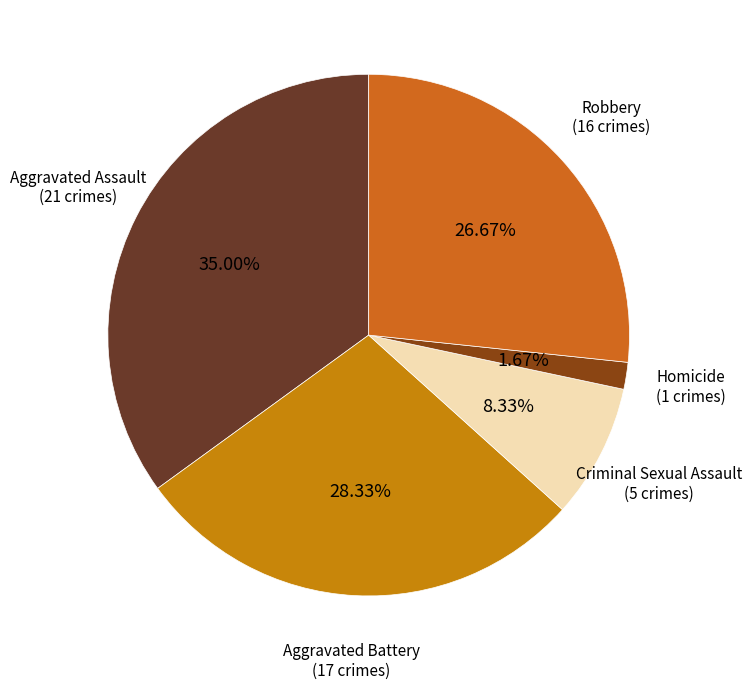

Between Aggravated Assault and Homicide, which is larger?

Aggravated Assault